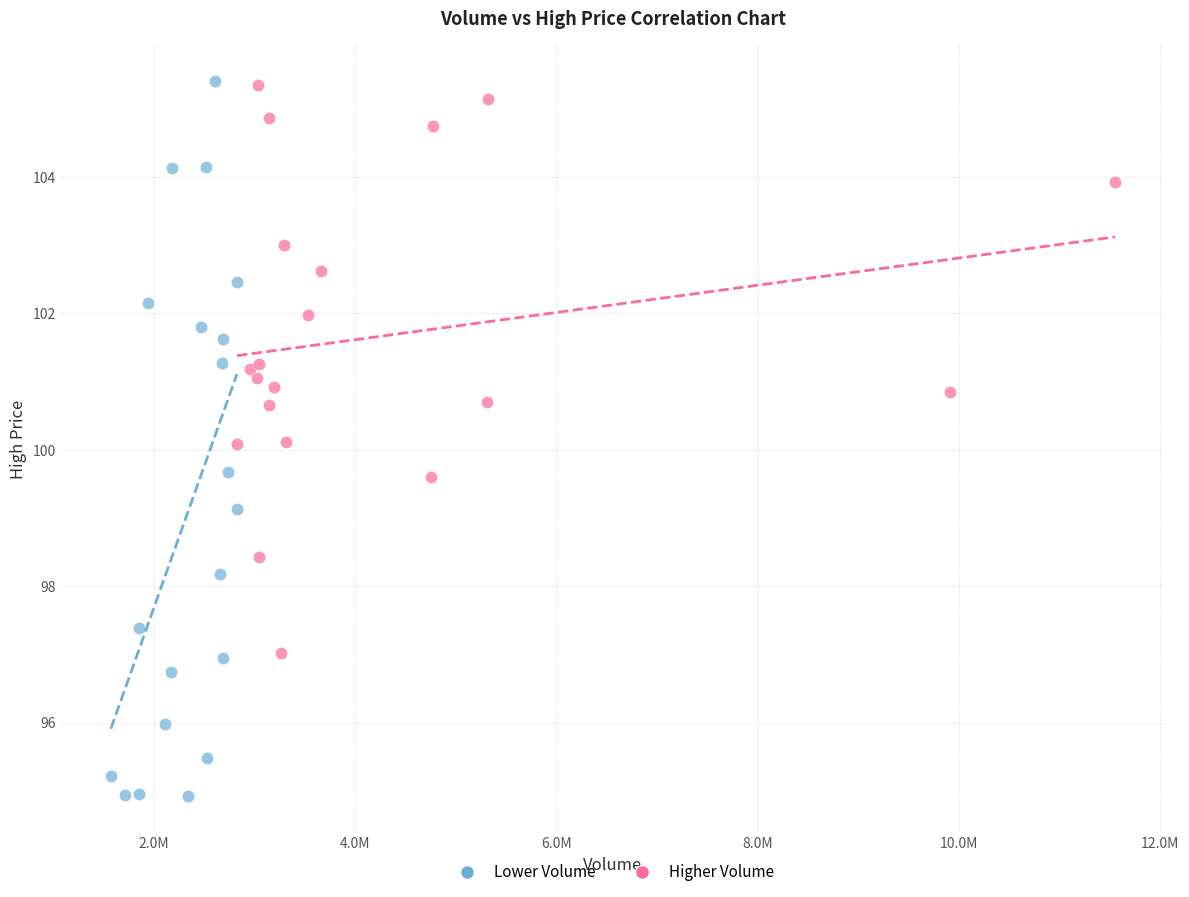

Which series reaches the minimum Y coordinate?

Lower Volume